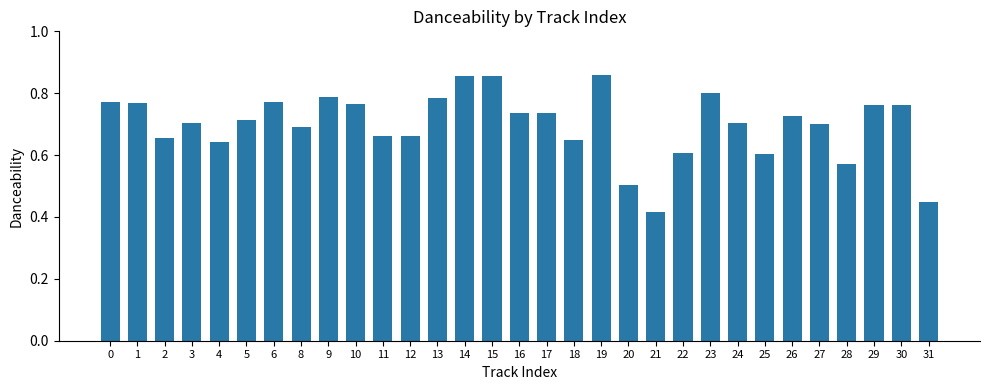

What is the sum of all values?

21.7